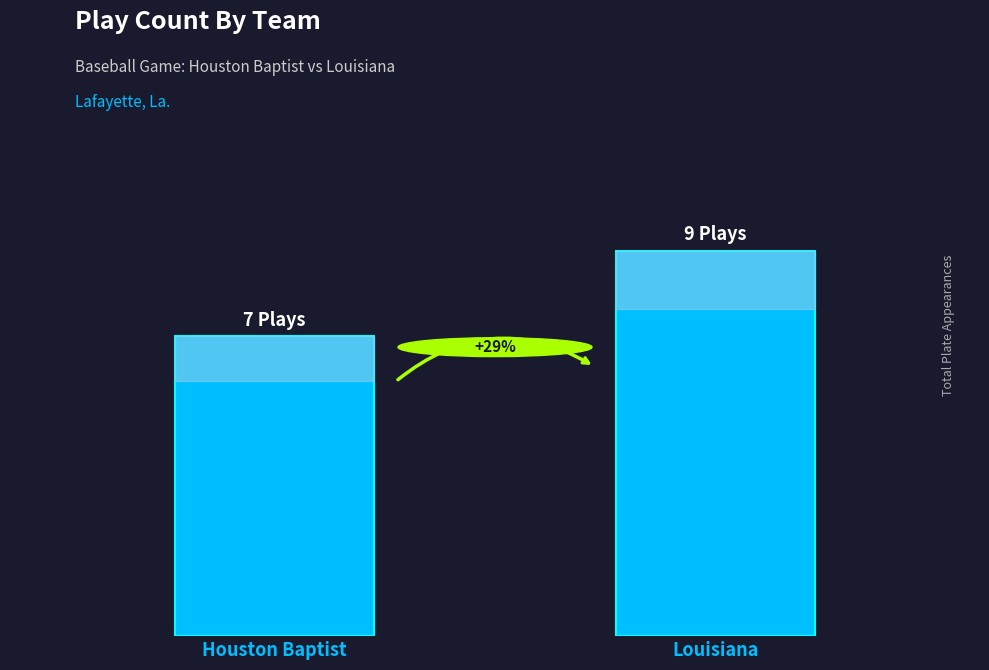

Is it true that the value at Louisiana is 9?

True